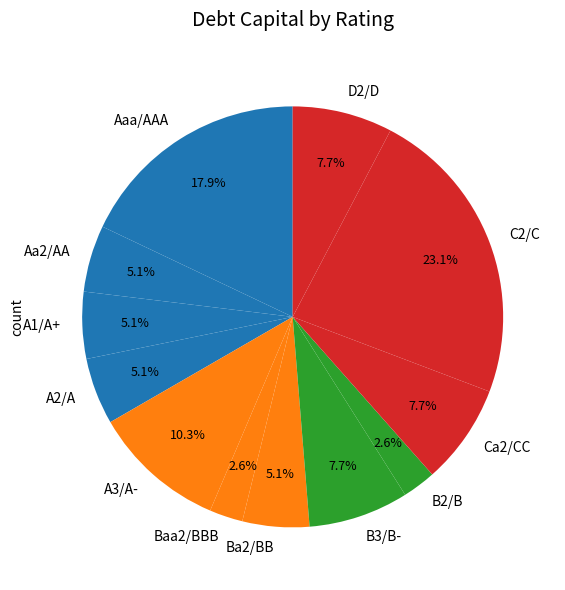

Combined, what portion of the pie is B2/B and D2/D?

10.3%